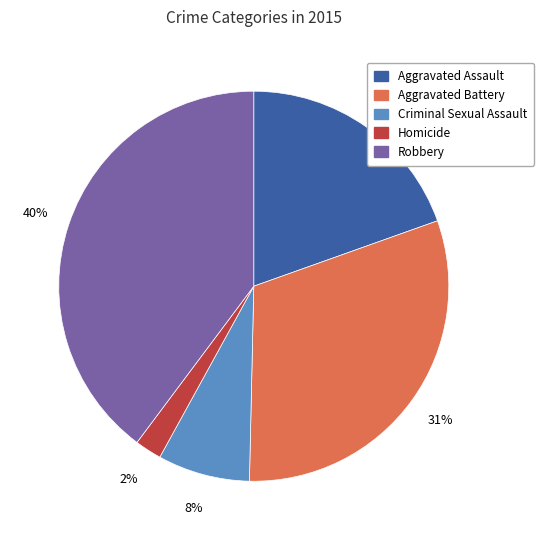

How many slices are in this pie chart?

5